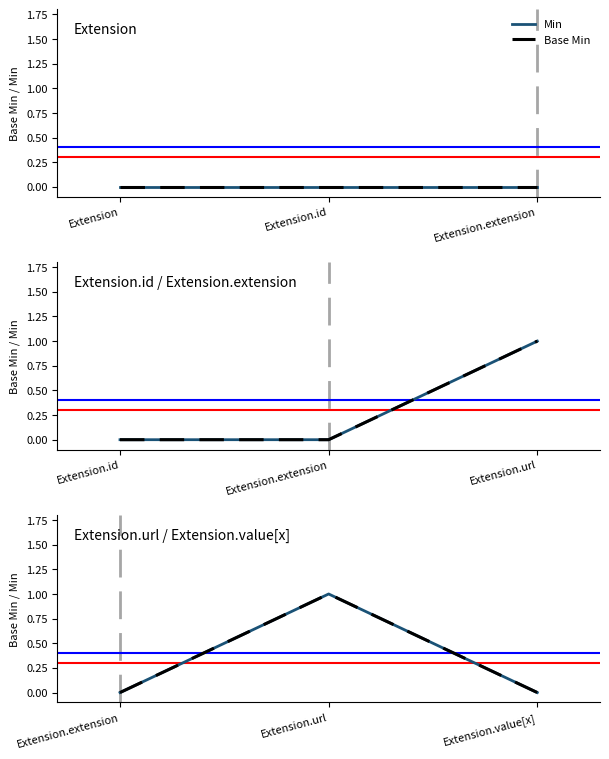

Count the number of categories in the chart.

3